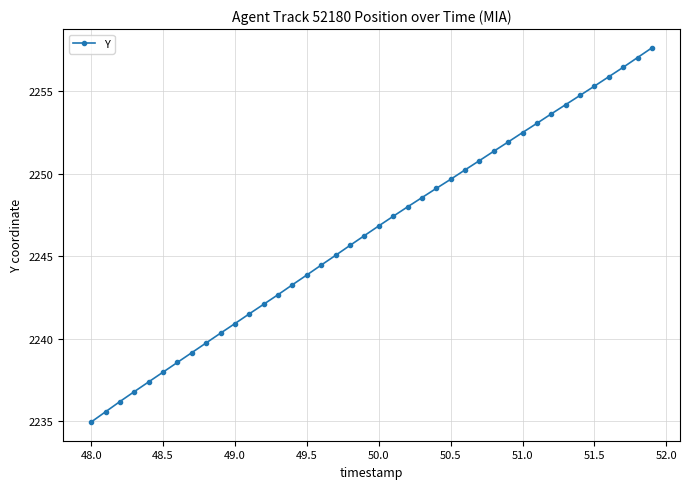

What is the value of the 39th point from the left?

2257.0